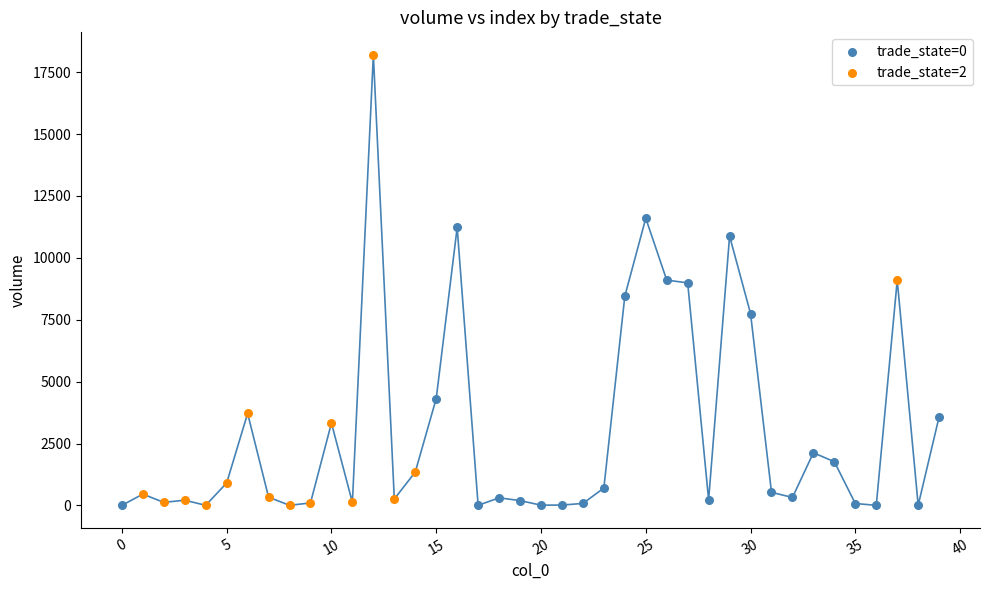

Which series contains the highest Y value?

trade_state=2